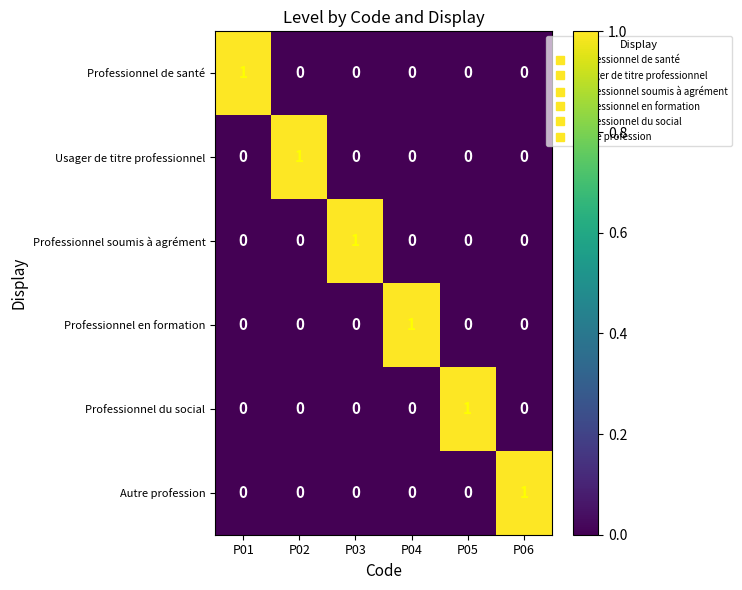

The Autre profession series shows 0 at P02. True or false?

True